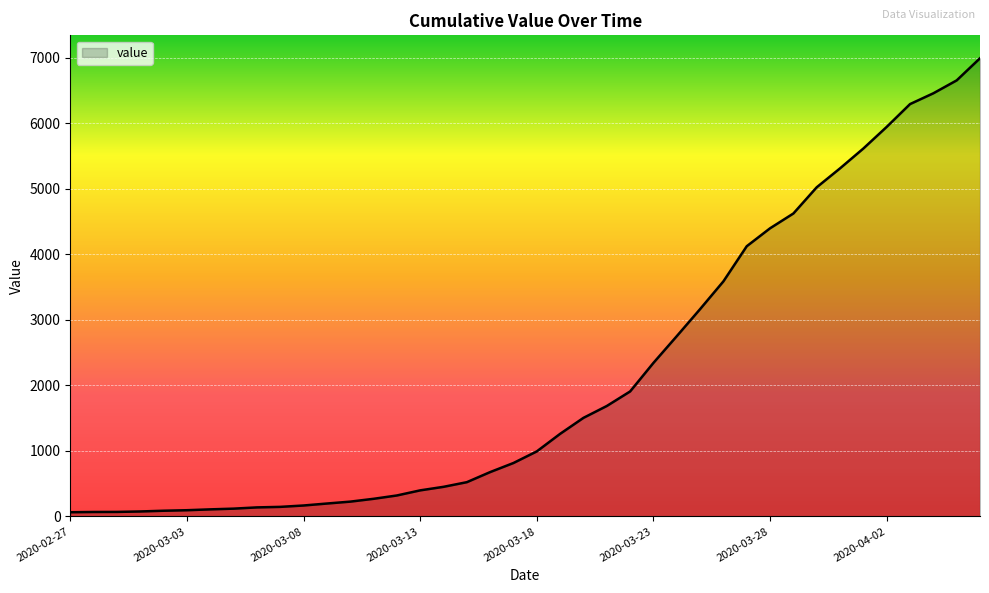

What is the maximum value shown in the chart?

6995